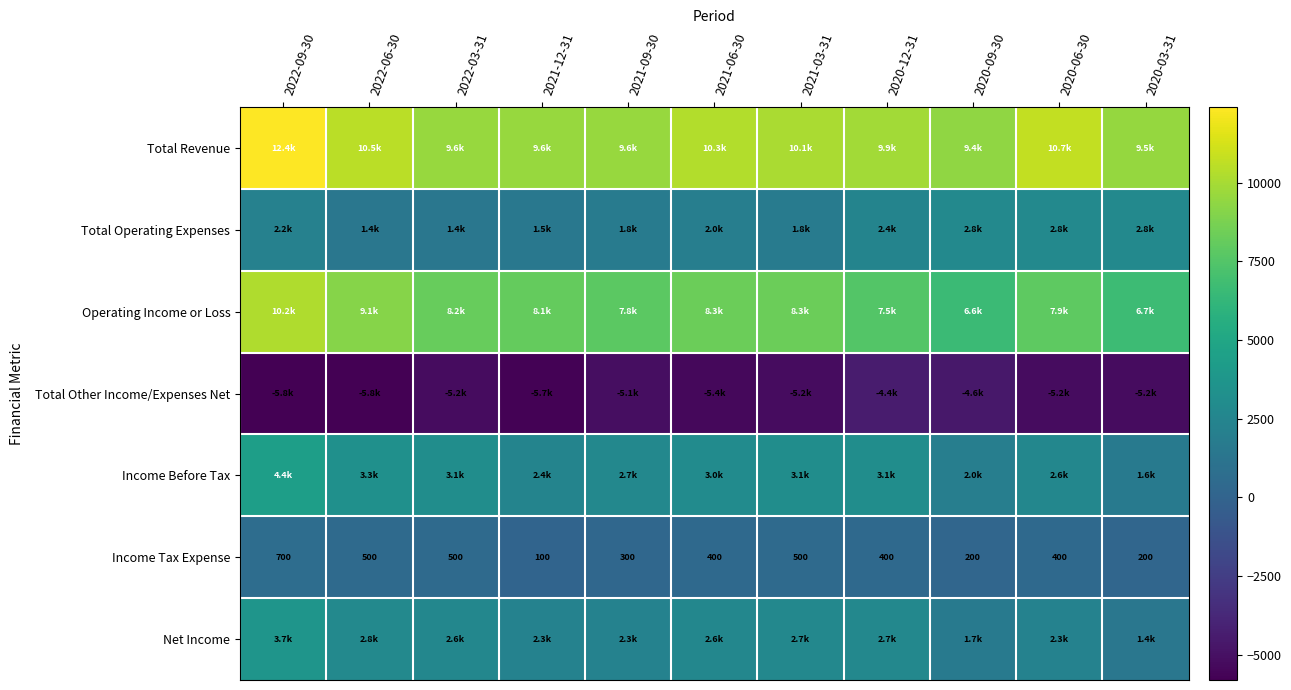

The value of Income Tax Expense at 2020-09-30 is 339. True or false?

False